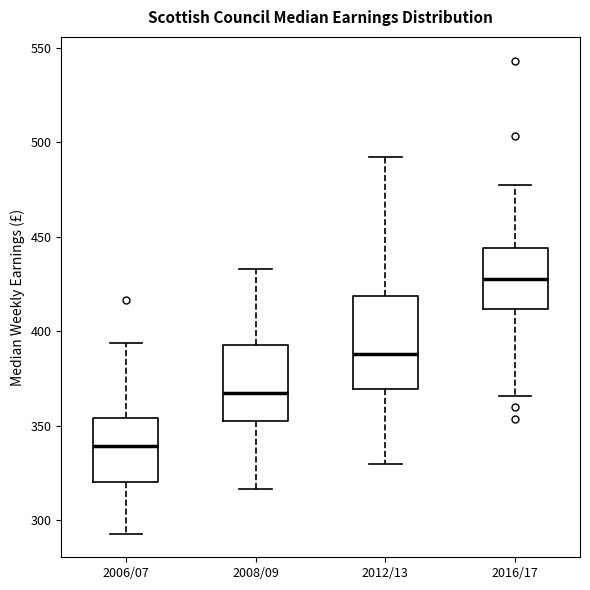

Reading left to right, transcribe this box plot: for each box, give where its median line is, the range the box spans, and where its two whiskers end, as read against the y-axis. The values are not printed on the chart, so give them approximately, as read against the axis.

2006/07: median 340, box 320 to 355, whiskers 295 to 395
2008/09: median 365, box 355 to 395, whiskers 315 to 435
2012/13: median 390, box 370 to 420, whiskers 330 to 490
2016/17: median 430, box 410 to 445, whiskers 365 to 475